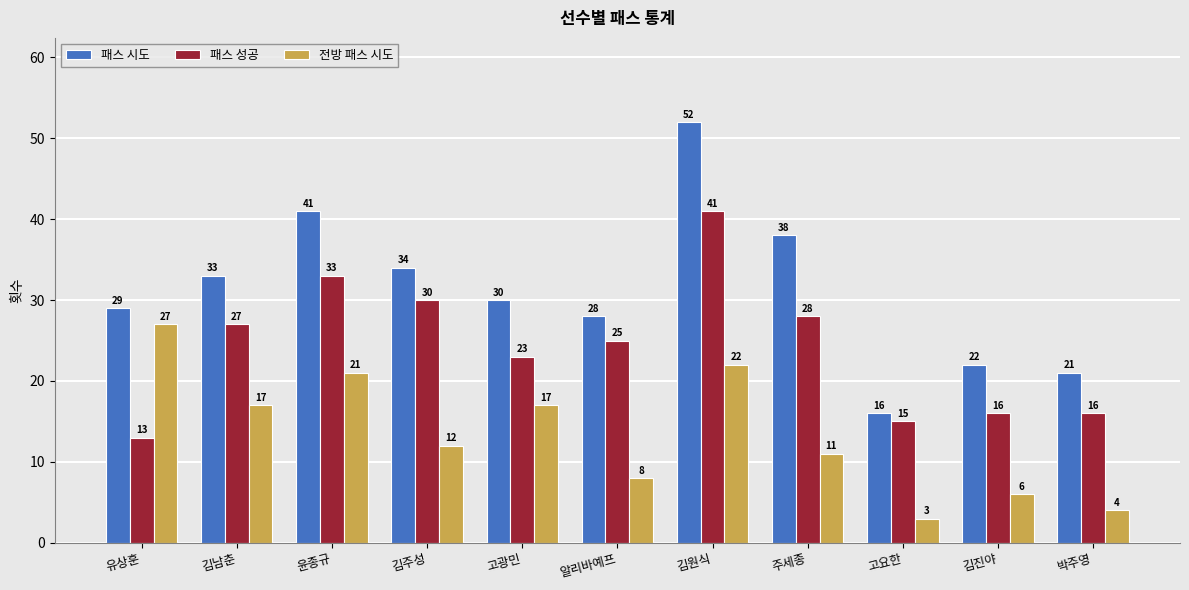

What is the difference between the maximum and minimum values in the 패스 시도 series?

36